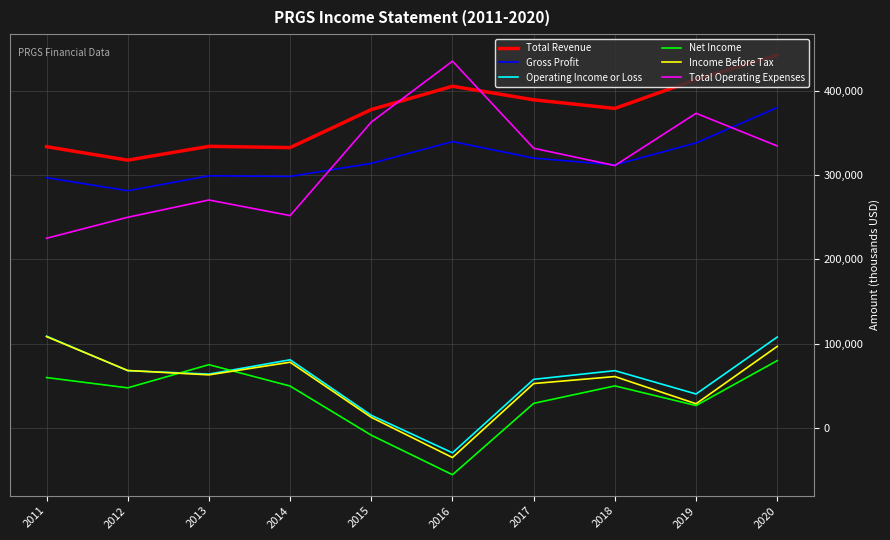

True or false: Gross Profit has a value of 405245 at 2012.

False